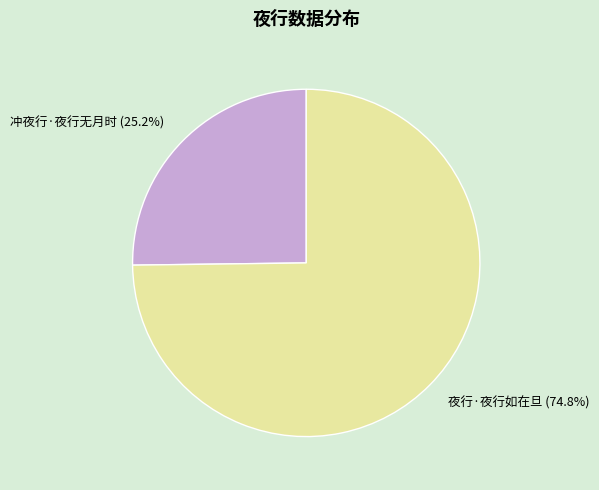

What is the largest slice in the pie chart?

夜行·夜行如在旦